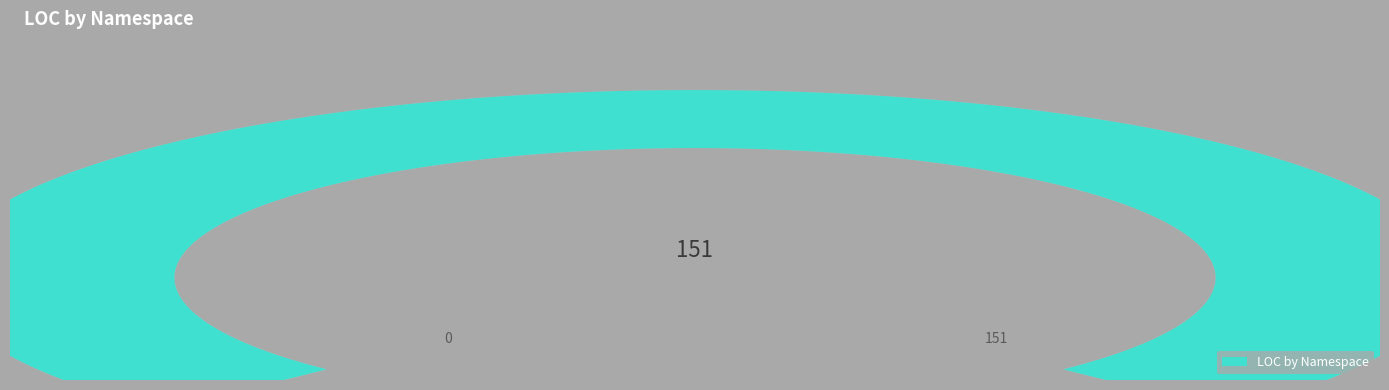

Between Playground.Forms.UI.Pages and Playground.Forms.UI, which is larger?

Playground.Forms.UI.Pages